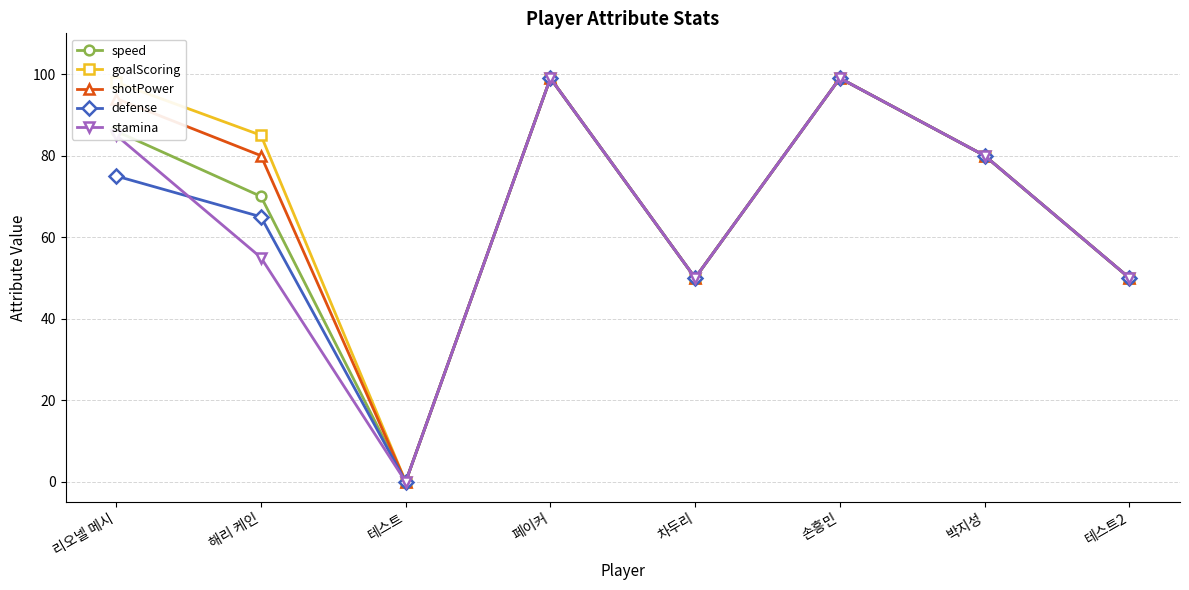

Reading left to right, what are all the values shown in this chart?

speed: 리오넬 메시=86	해리 케인=70	테스트=0	페이커=99	차두리=50	손흥민=99	박지성=80	테스트2=50
goalScoring: 리오넬 메시=98	해리 케인=85	테스트=0	페이커=99	차두리=50	손흥민=99	박지성=80	테스트2=50
shotPower: 리오넬 메시=94	해리 케인=80	테스트=0	페이커=99	차두리=50	손흥민=99	박지성=80	테스트2=50
defense: 리오넬 메시=75	해리 케인=65	테스트=0	페이커=99	차두리=50	손흥민=99	박지성=80	테스트2=50
stamina: 리오넬 메시=85	해리 케인=55	테스트=0	페이커=99	차두리=50	손흥민=99	박지성=80	테스트2=50